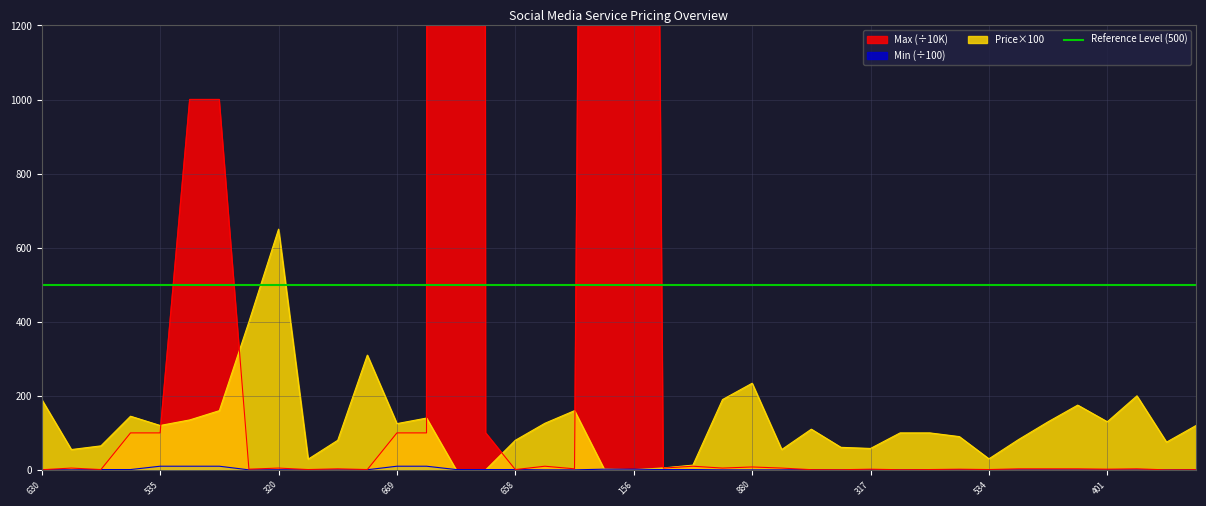

What is the maximum value for Min?

10.0